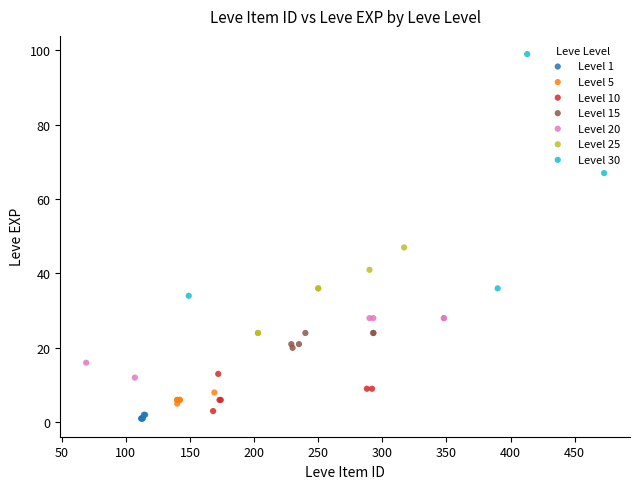

Which series contains the highest Y value?

Level 30